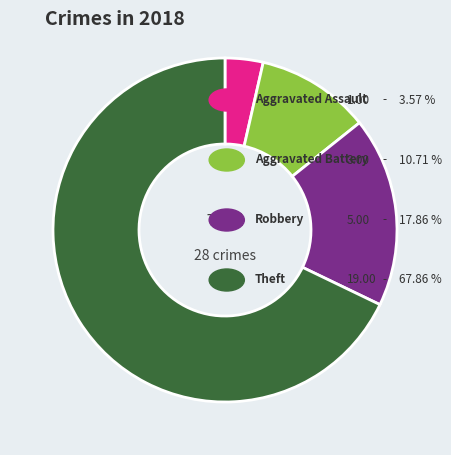

Is there a majority slice in this chart?

Yes